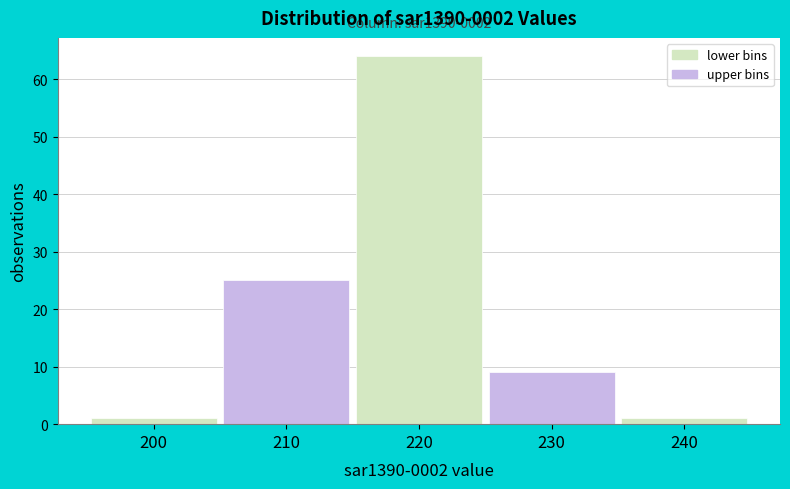

Reading left to right, extract all data points from this chart.

200=1	210=25	220=64	230=9	240=1